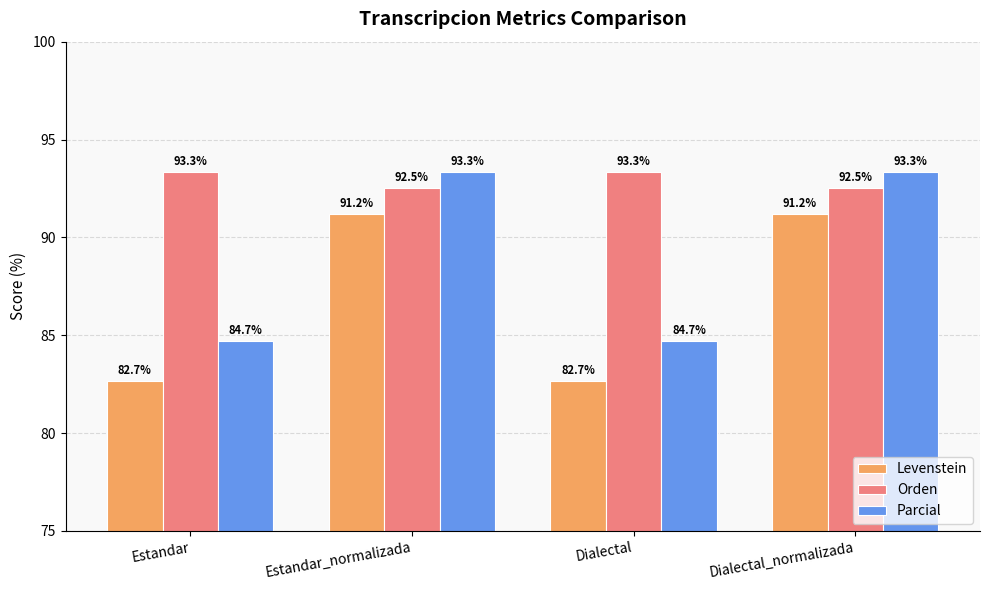

Where does the Levenstein series first go above 91?

Estandar_normalizada